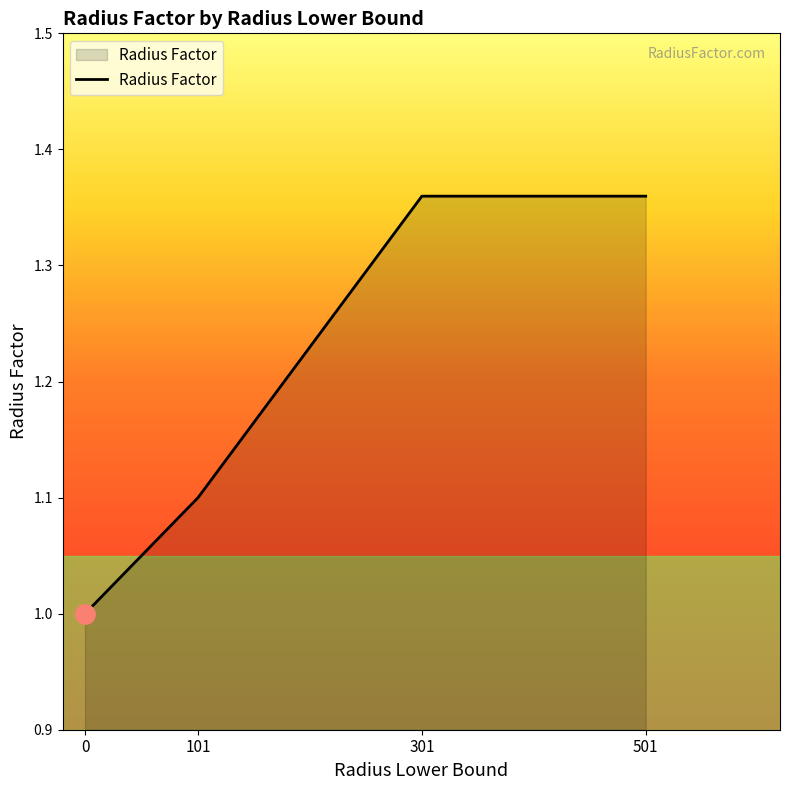

How many categories are shown in the chart?

4